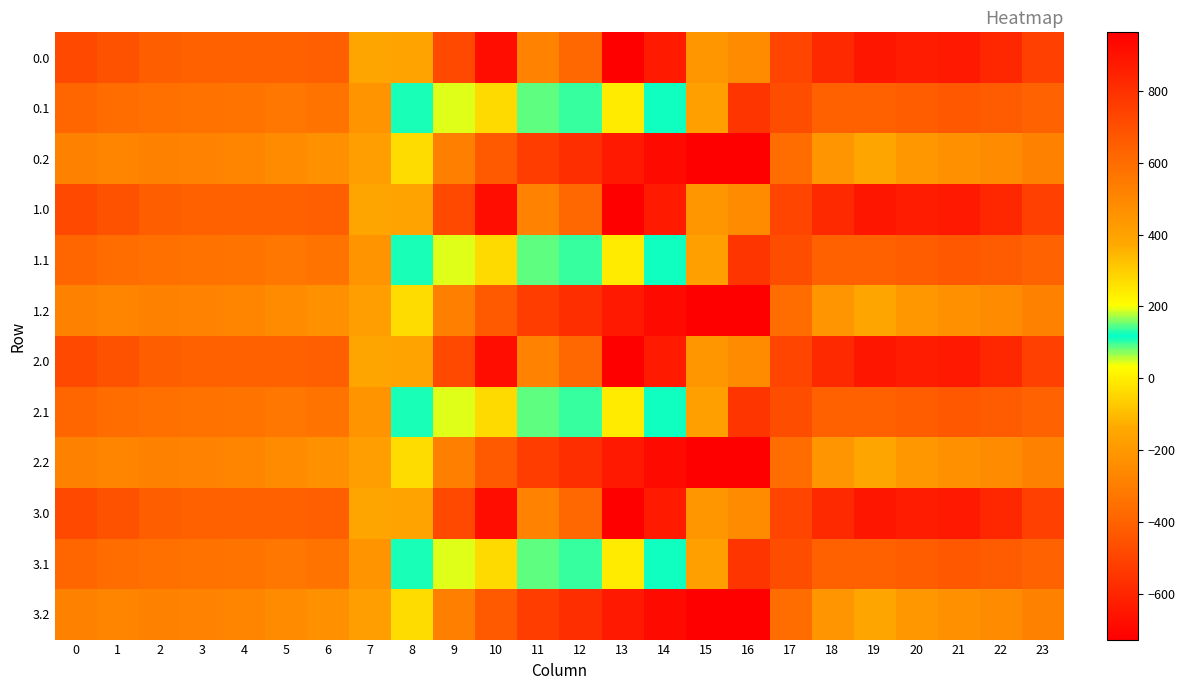

At how many categories does at least one series exceed 721?

3